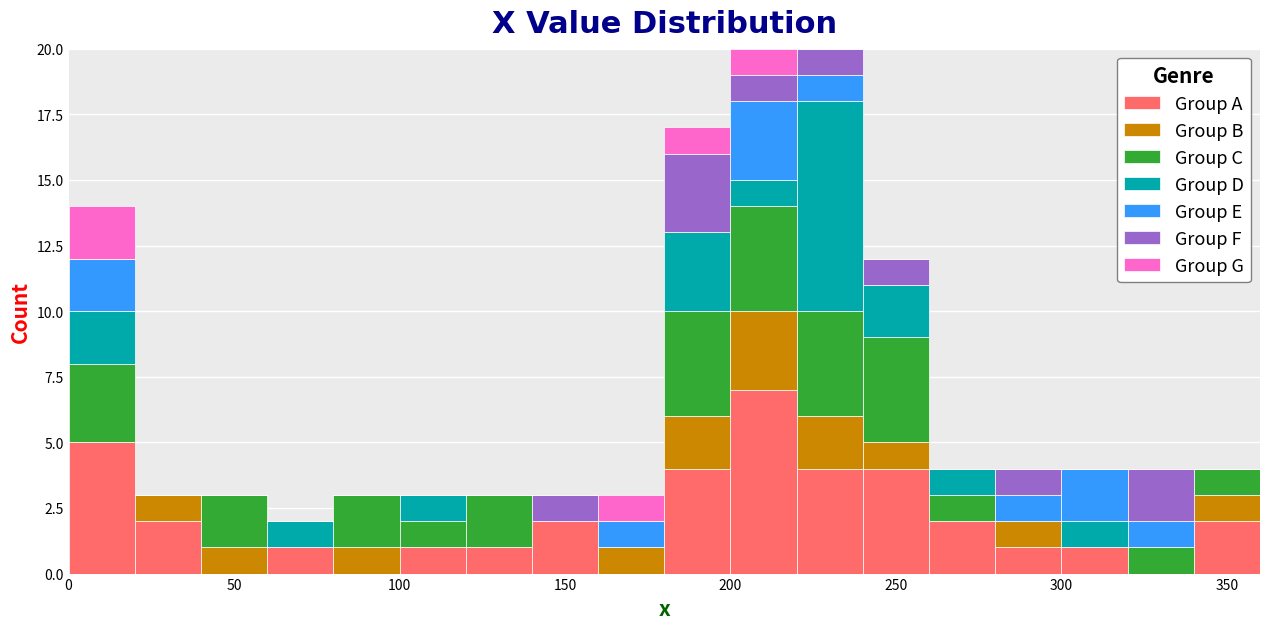

Reading left to right, transcribe this chart: for each stacked bar, give the range it covers on the x-axis and its total height. The values are not printed on the chart, so give them approximately, as read against the axis.

0 to 20: 14
20 to 40: 3
40 to 60: 3
60 to 80: 2
80 to 100: 3
100 to 120: 3
120 to 140: 3
140 to 160: 3
160 to 180: 3
180 to 200: 17
200 to 220: 20
220 to 240: 20
240 to 260: 12
260 to 280: 4
280 to 300: 4
300 to 320: 4
320 to 340: 4
340 to 360: 4